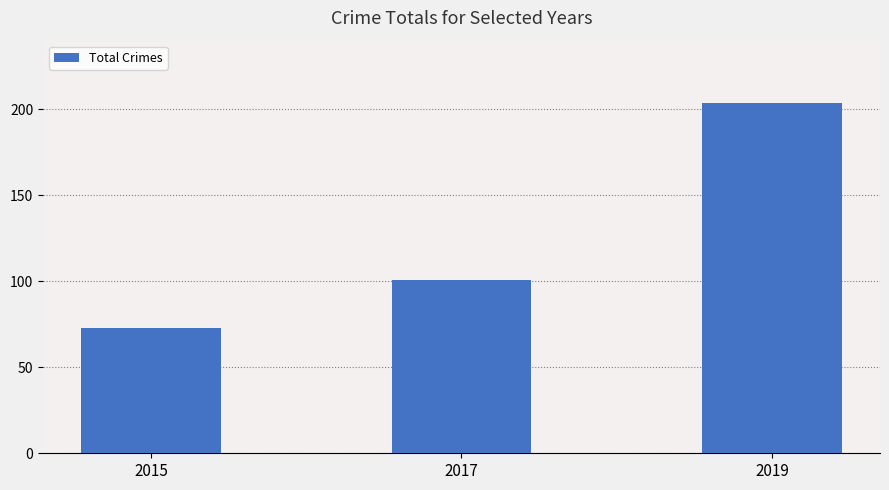

Rank the categories by value from lowest to highest.

2015, 2017, 2019